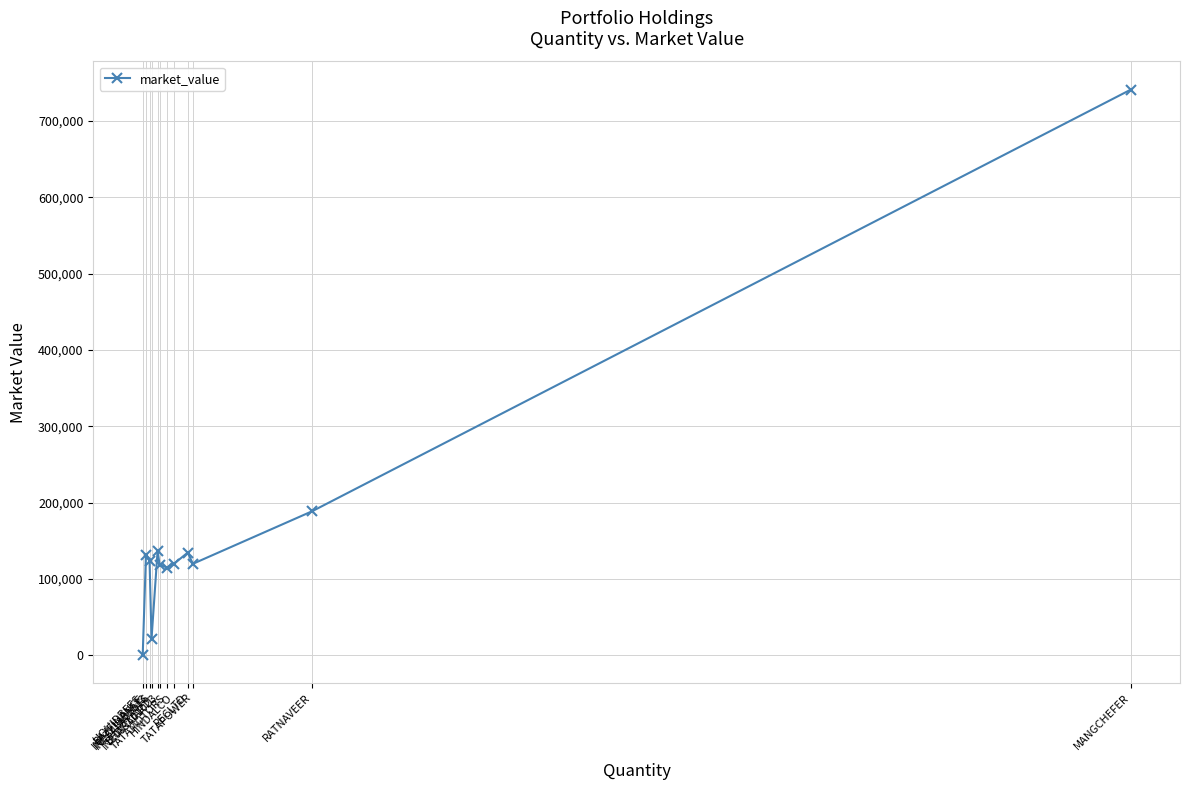

True or false: the data shows 134631.0 at RECLTD.

True